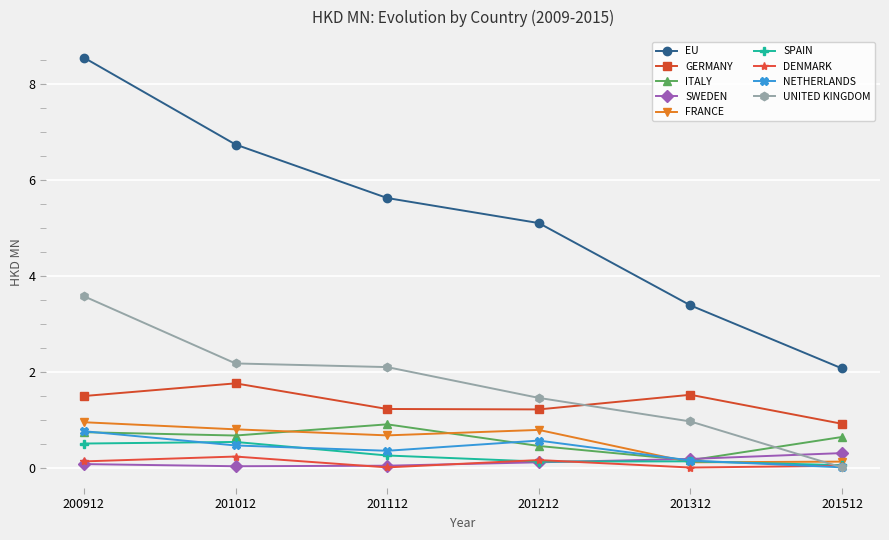

Is it true that NETHERLANDS equals 0.3 at 201112?

True